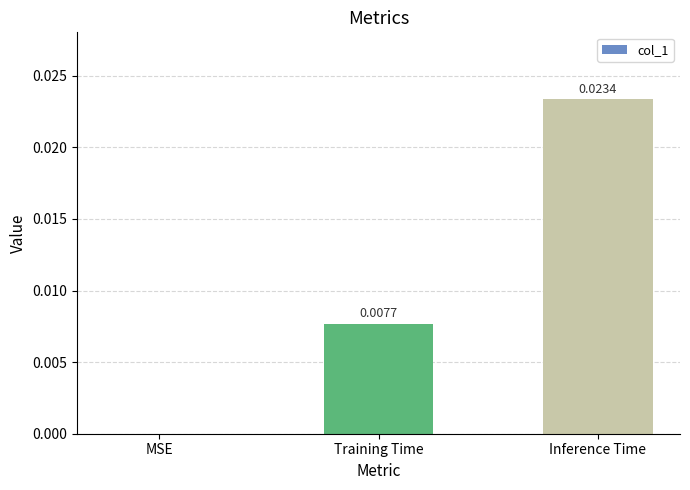

At which category does the chart reach its peak across all series?

Inference Time